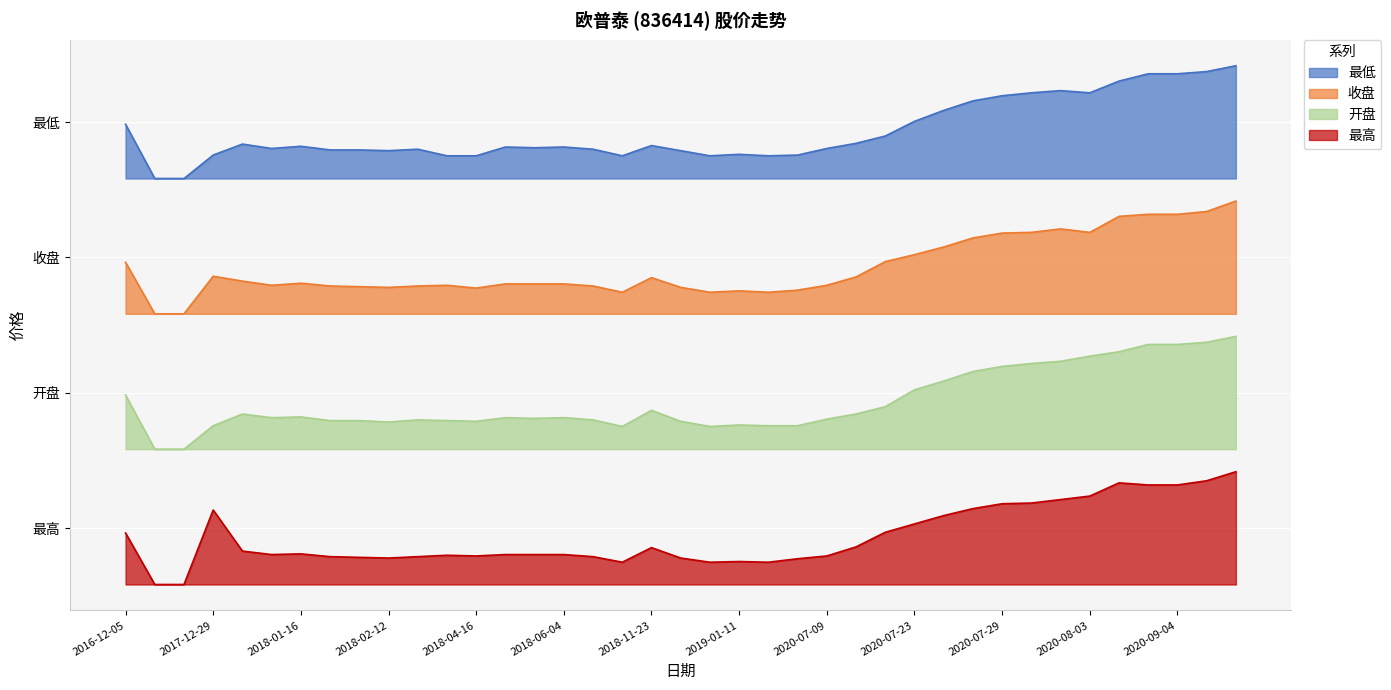

True or false: 开盘 has a value of 0.8 at 2019-01-14.

False